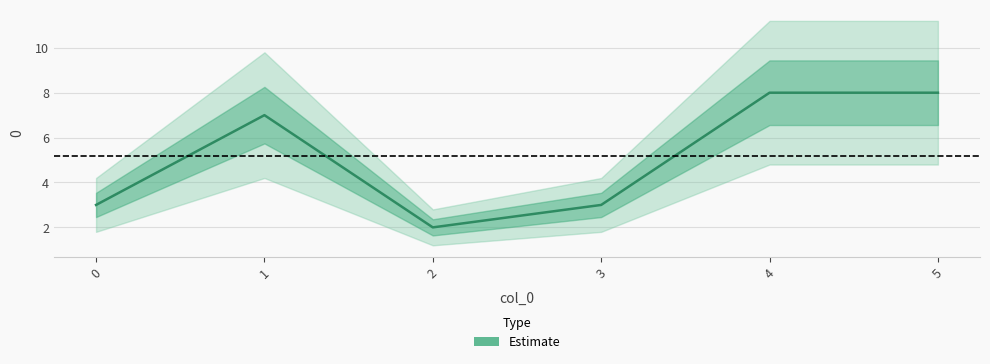

What is the value of the 5th point from the left?

8